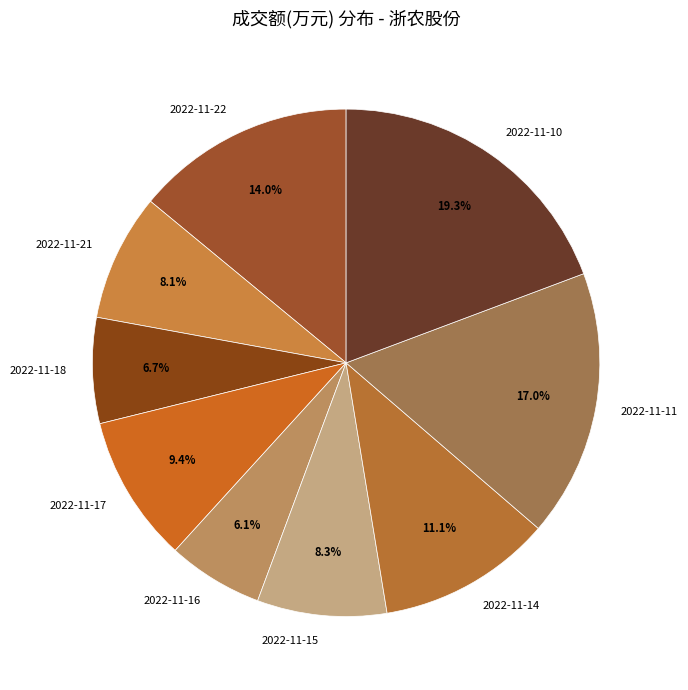

Does 2022-11-10 represent more than half of the total?

No